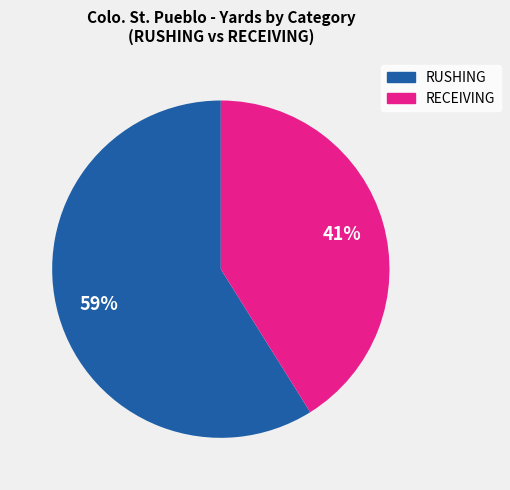

To the nearest percent, what is the difference between the largest and smallest slice percentages?

18%